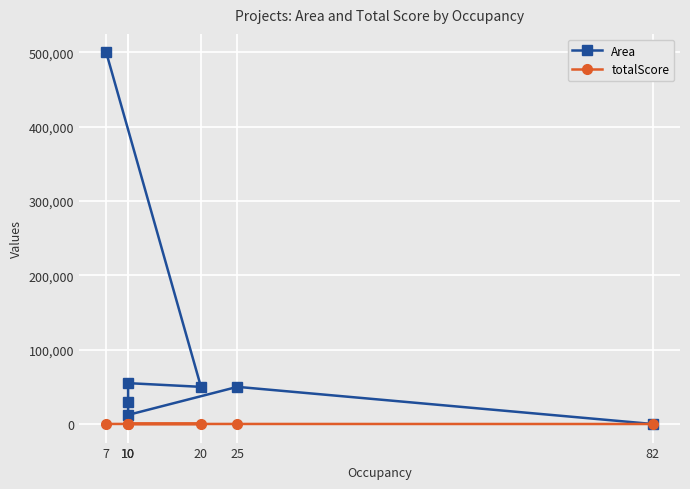

What is the difference between the highest and lowest values at 10?

54916